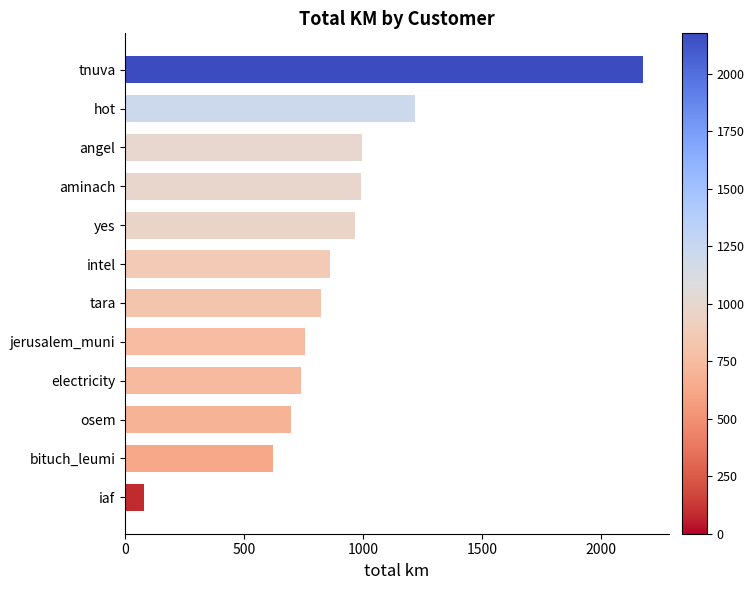

Which category has the highest value across all series?

tnuva